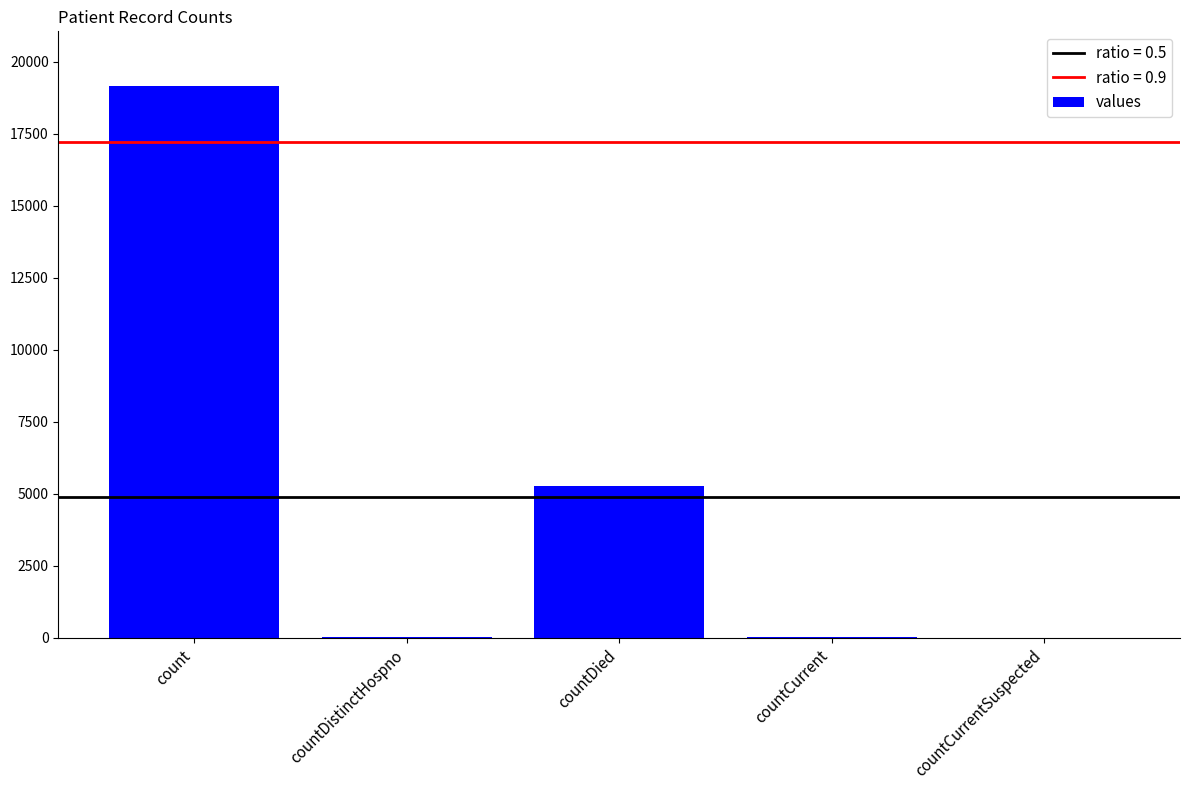

At which label is the value closest to 9570?

countDied